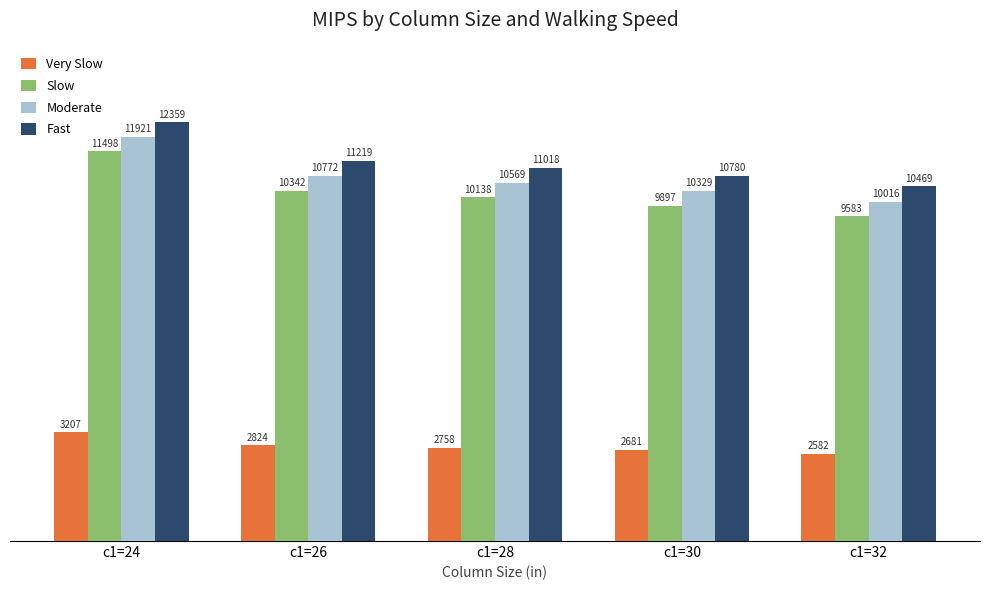

The Slow series shows 10138 at c1=28. True or false?

True